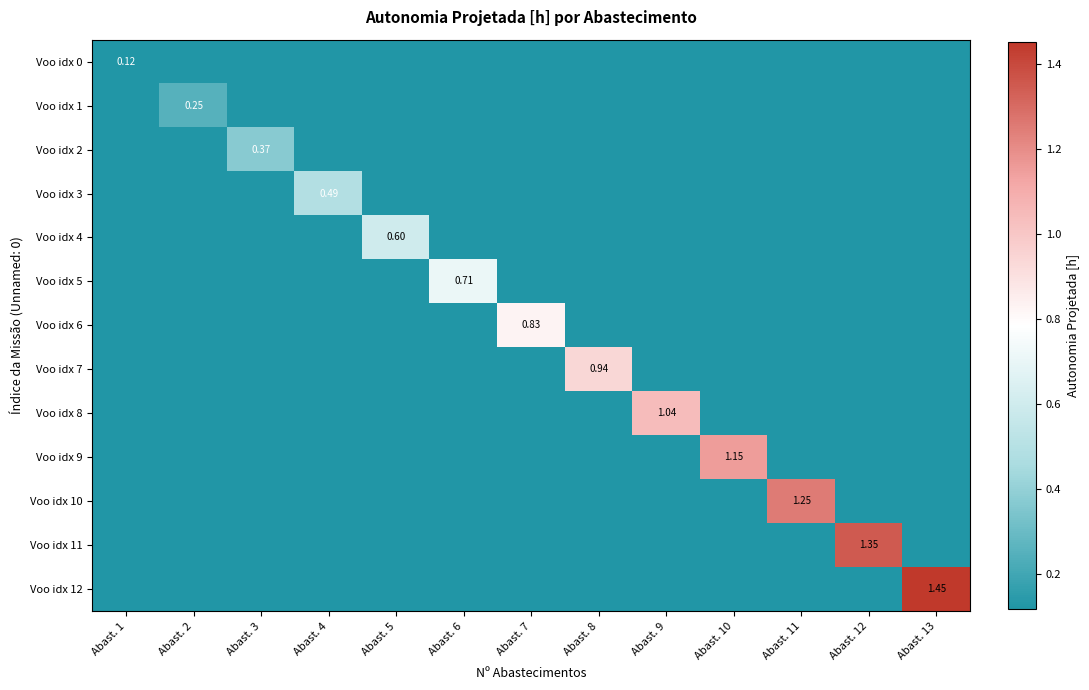

Which series changed the most between Abast. 4 and Abast. 12?

Voo idx 11